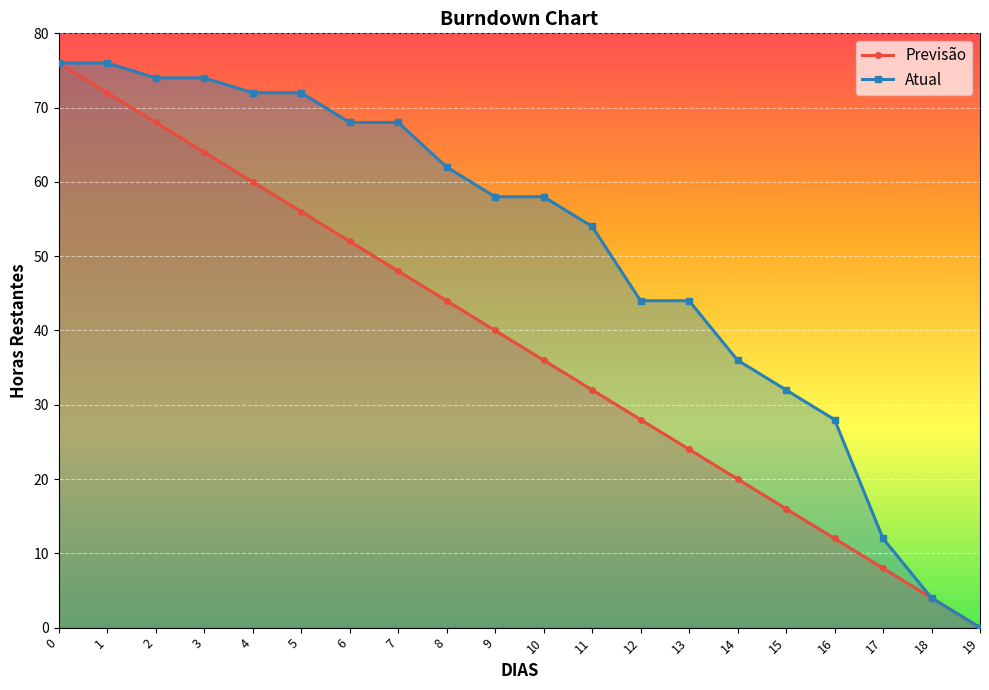

What is the sum of the Atual values at 0 and 3?

150